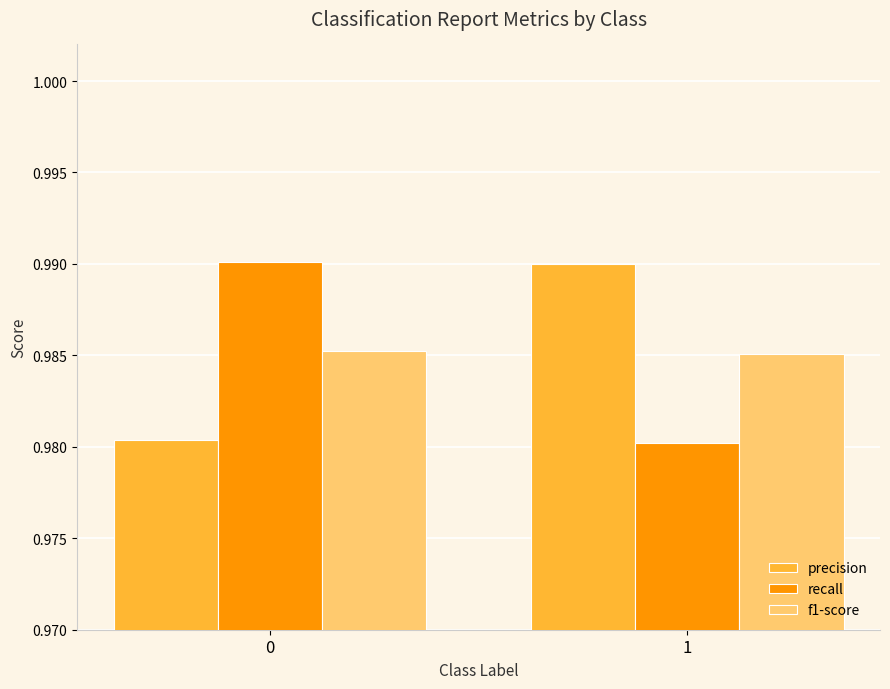

True or false: precision has a value of 1.4 at 0.

False